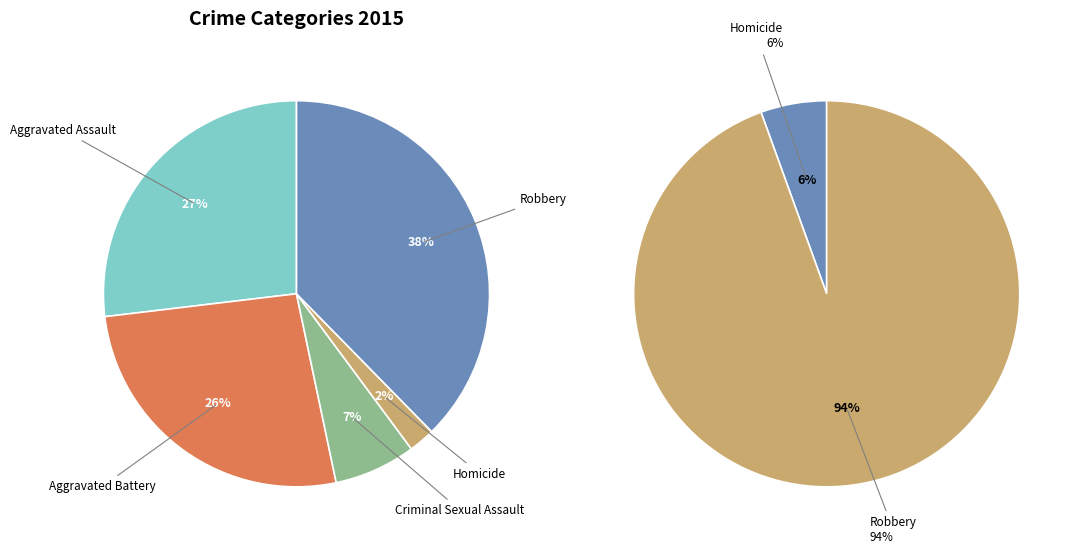

Is Aggravated Assault the majority of the pie?

No